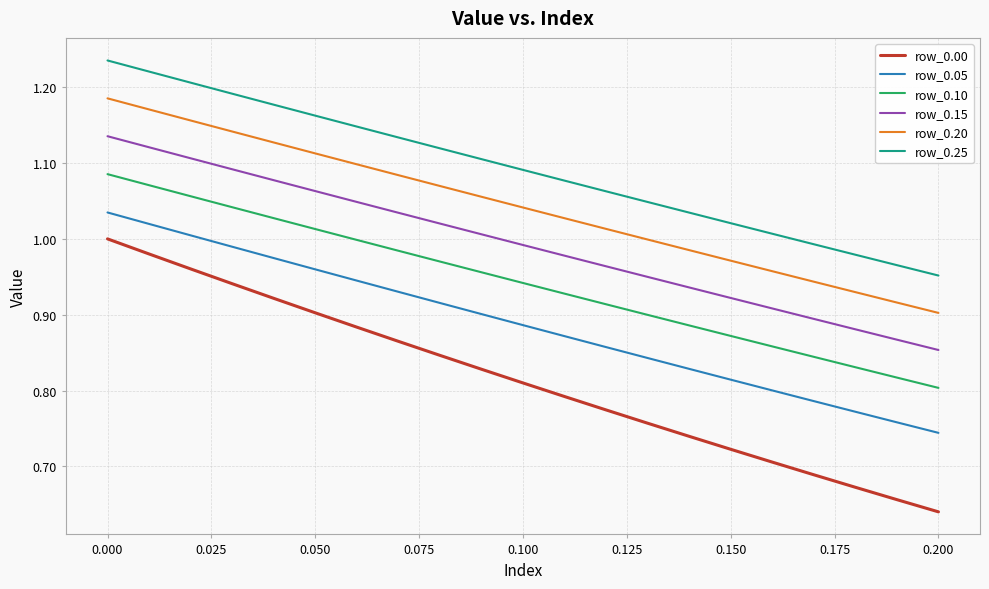

List the series in order of their peak value, lowest first.

row_0.00, row_0.05, row_0.10, row_0.15, row_0.20, row_0.25